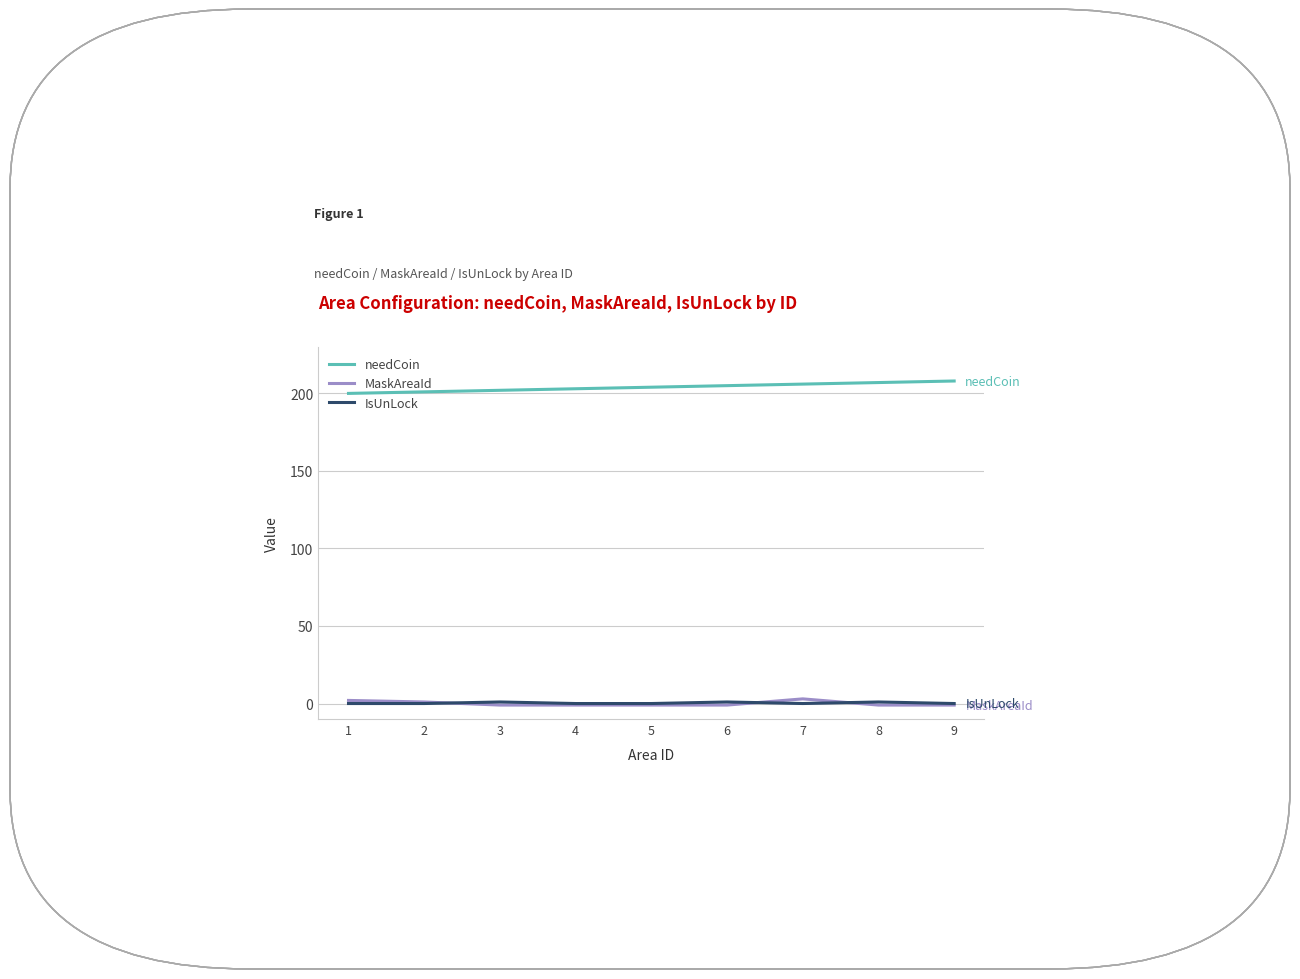

What is the sum of all needCoin values?

1836